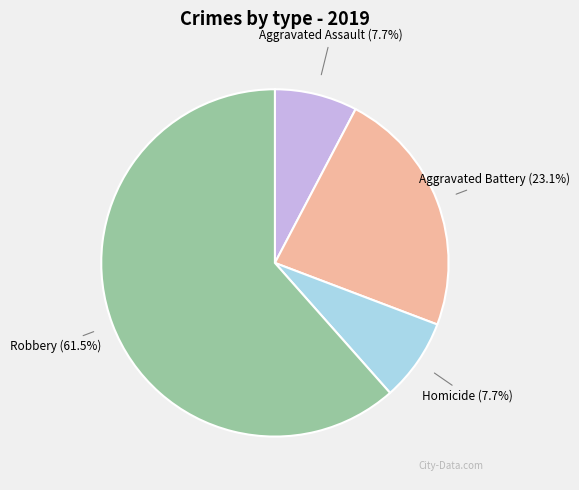

Is there any slice that represents more than half of the pie?

Yes